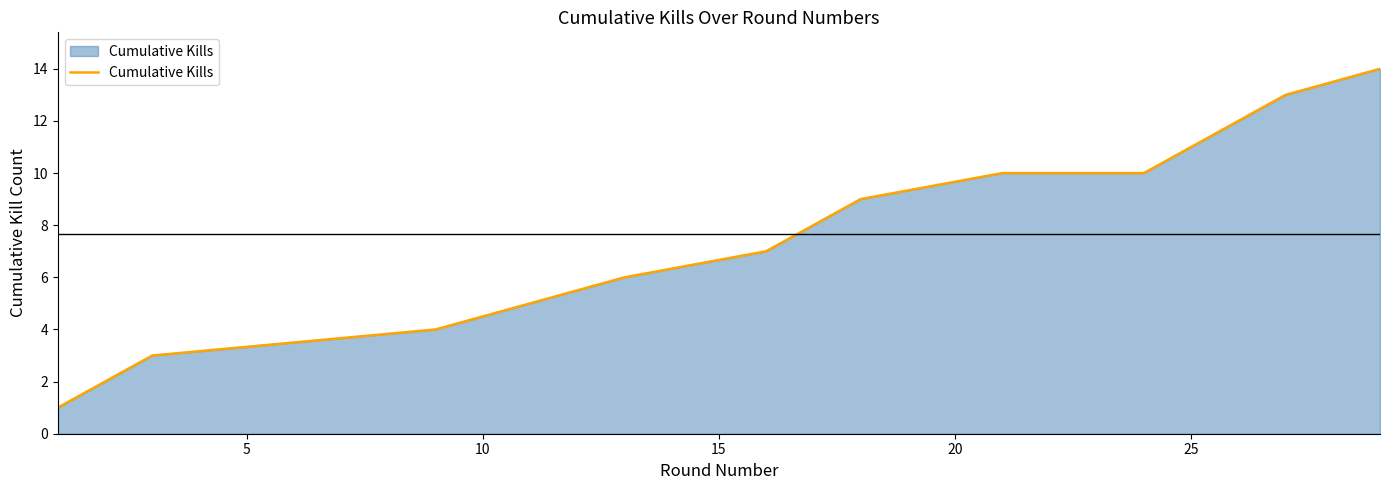

What is the greatest value displayed?

14